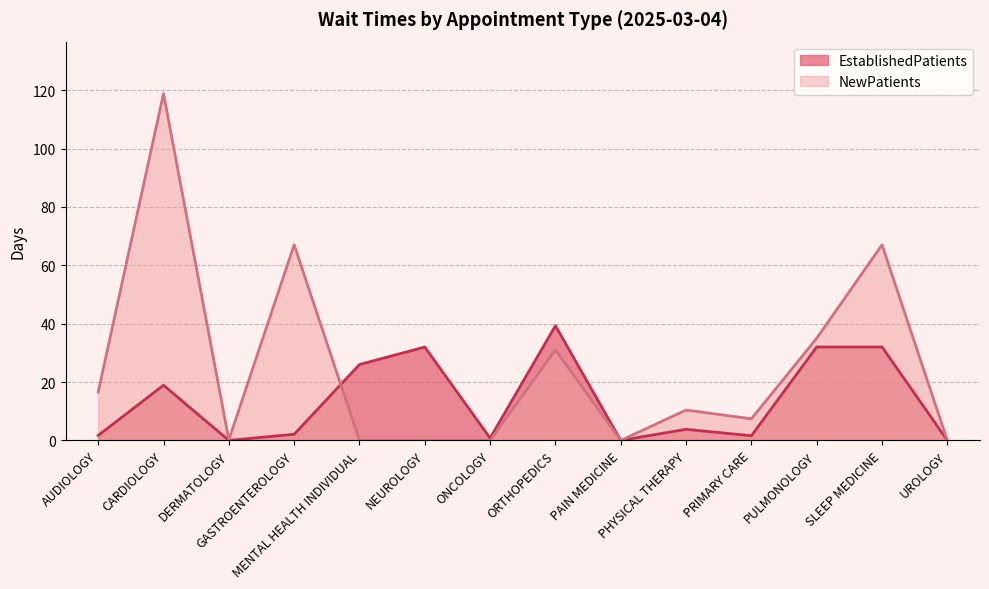

What is the sum of the NewPatients values at PRIMARY CARE and PAIN MEDICINE?

7.4